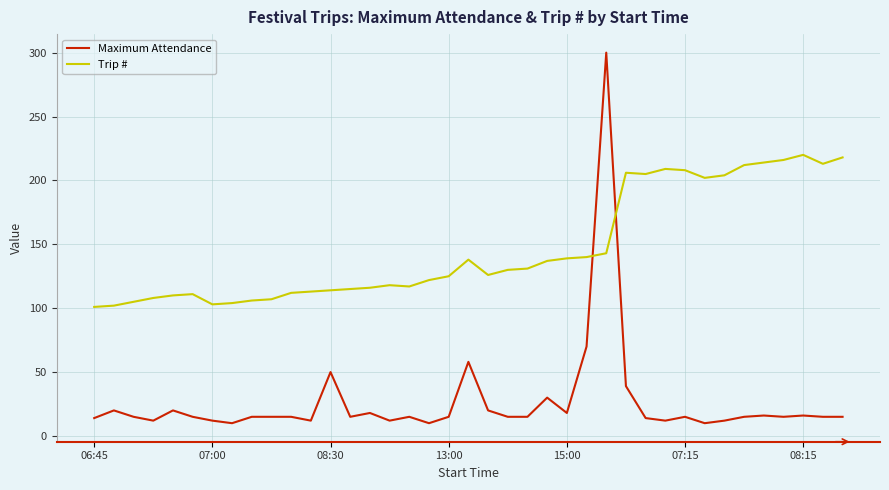

List the series in order of their peak value, highest first.

Maximum Attendance, Trip #